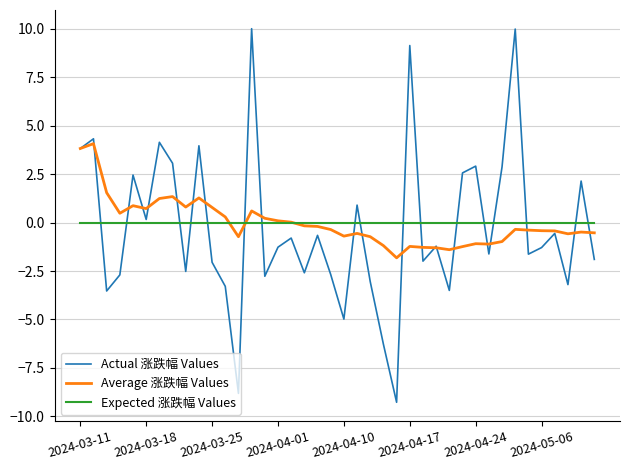

How many values in the Actual 涨跌幅 Values series are below -1?

22